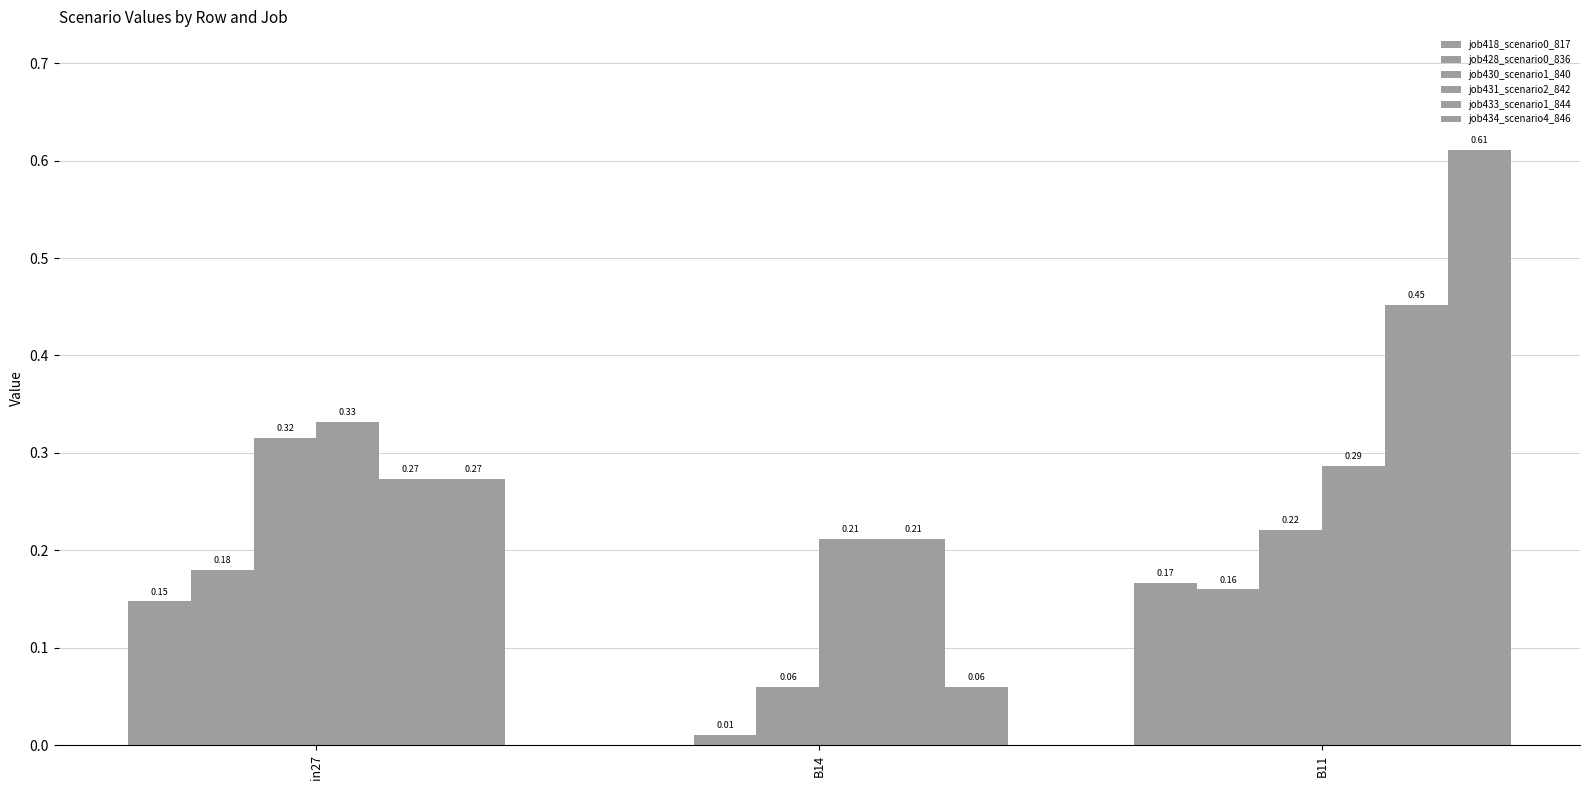

Which series has the widest spread of values?

job434_scenario4_846